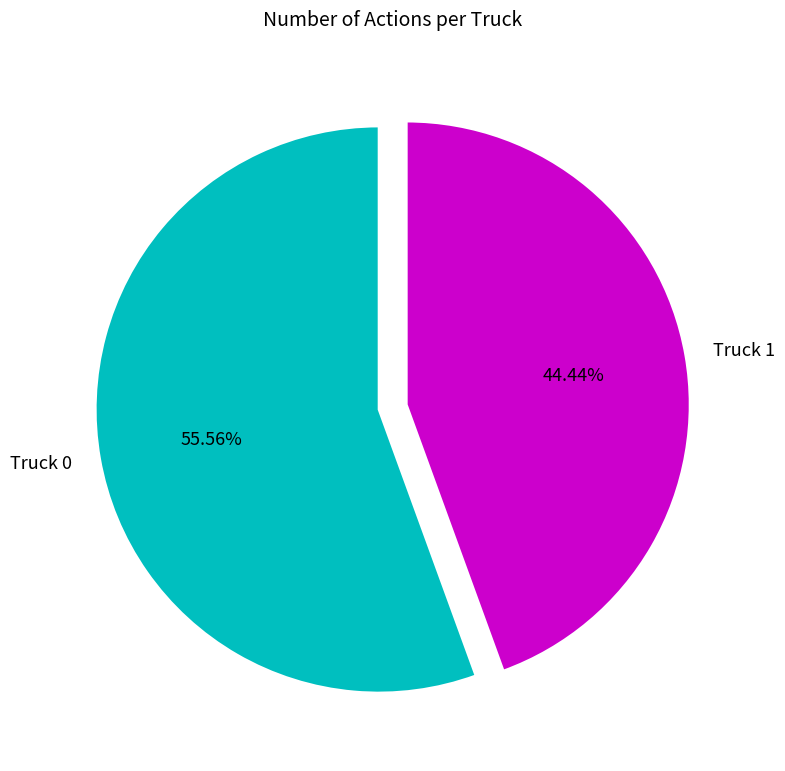

To the nearest percent, what portion does Truck 0 represent?

56%